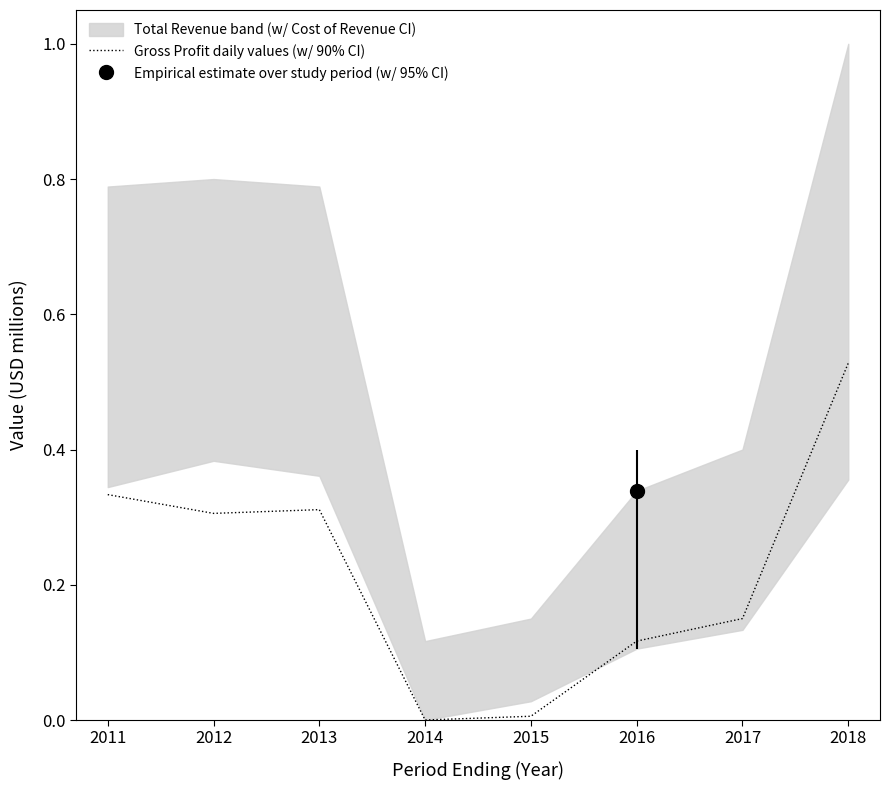

What is the value of the 6th point from the left?

0.1